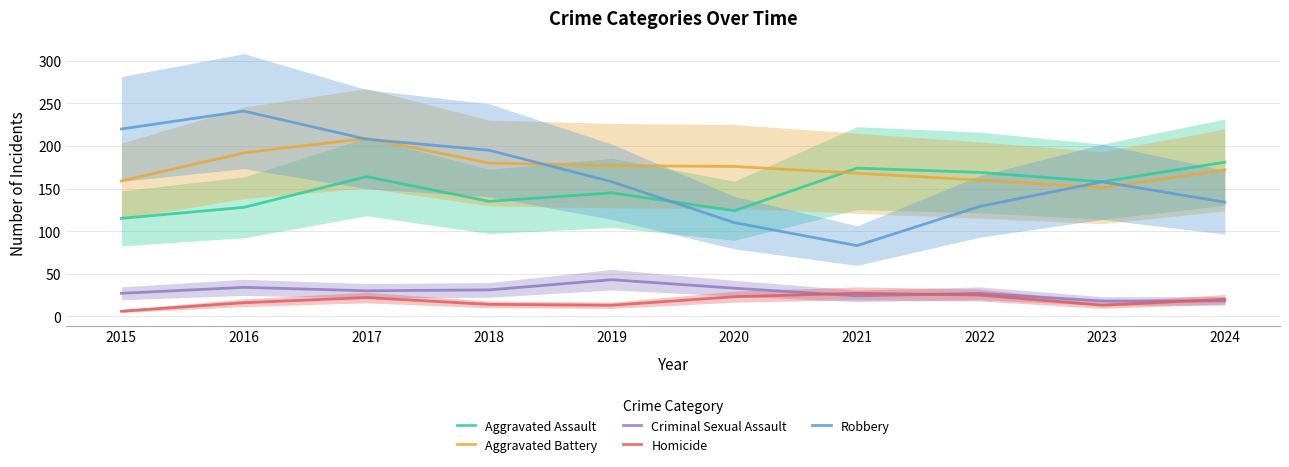

What is the average value of the Homicide series?

18